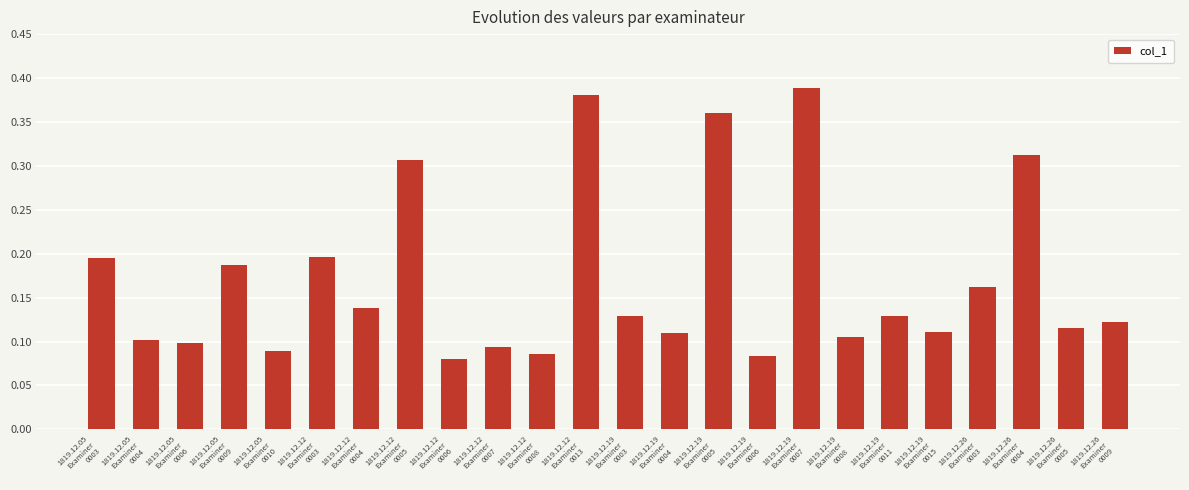

Between 1819.12.19
Examiner
0005 and 1819.12.19
Examiner
0007, which is larger?

1819.12.19
Examiner
0007